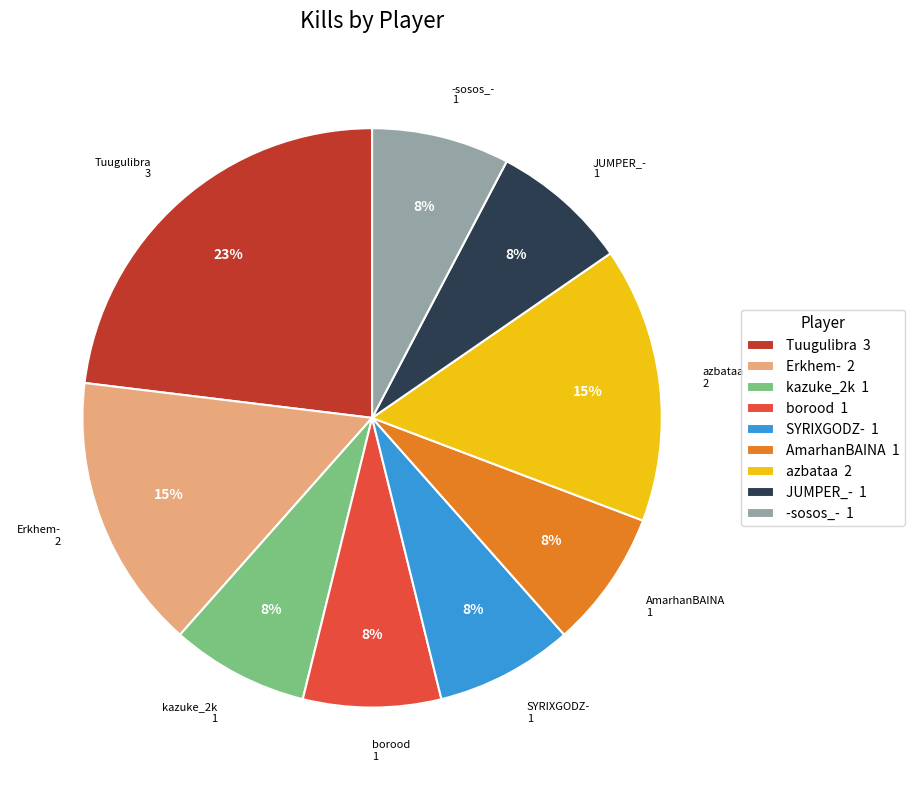

Which has a higher value, Tuugulibra or -sosos_-?

Tuugulibra